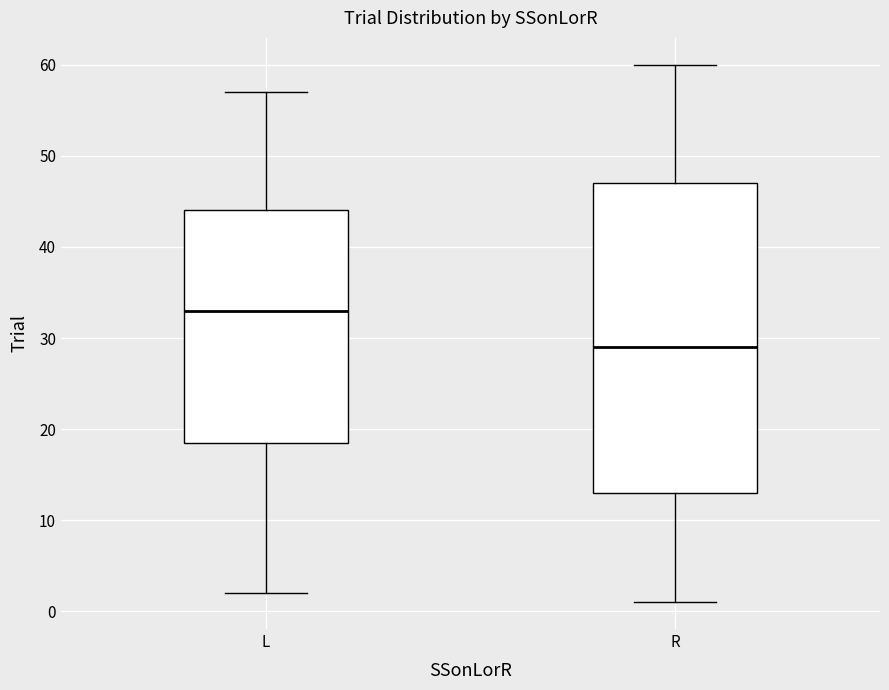

Reading left to right, transcribe this box plot: for each box, give where its median line is, the range the box spans, and where its two whiskers end, as read against the y-axis. The values are not printed on the chart, so give them approximately, as read against the axis.

L: median 33, box 19 to 44, whiskers 2 to 57
R: median 29, box 13 to 47, whiskers 1 to 60